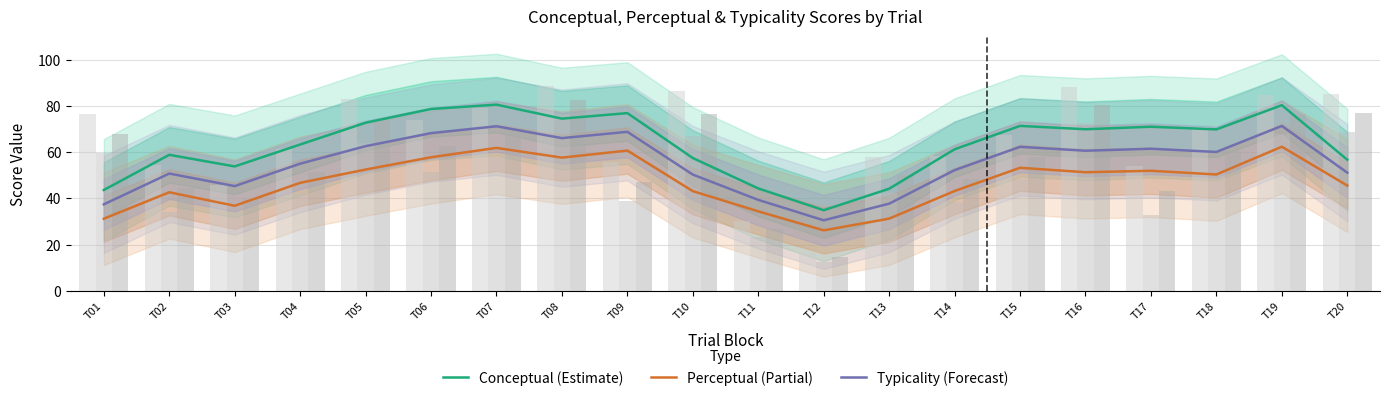

How many values in the Typicality (Forecast) series exceed 60?

10